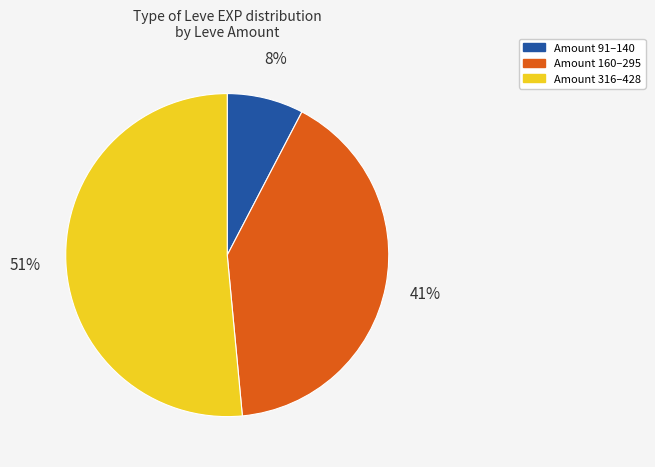

To the nearest percent, what is the average slice percentage?

33%